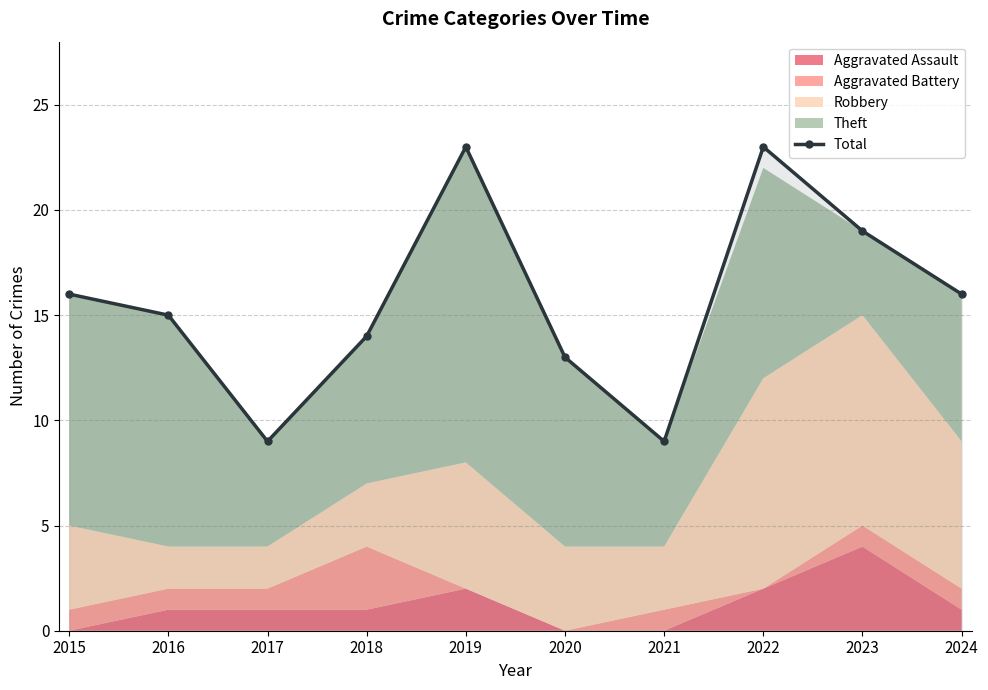

Between 2018 and 2022, which is larger?

2022